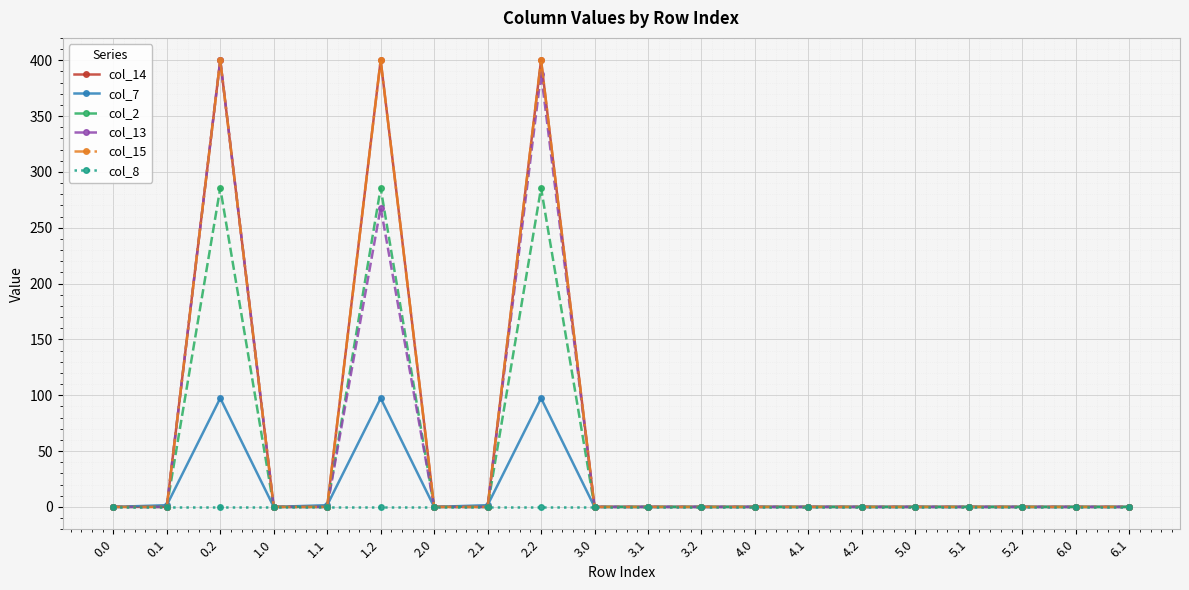

Which series changed the most between 0.0 and 1.1?

col_7